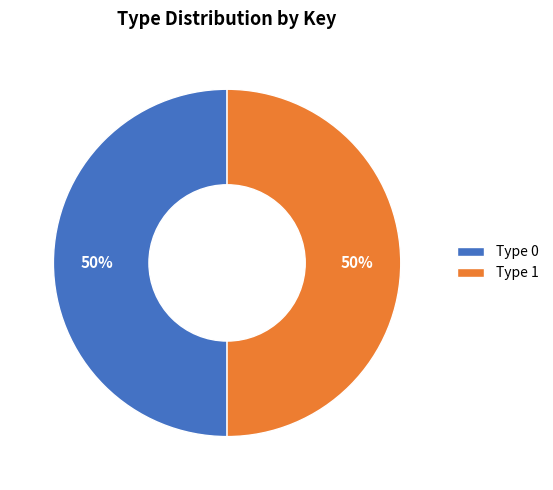

Approximately how many times larger is the value at Type 0 compared to Type 1?

1.0